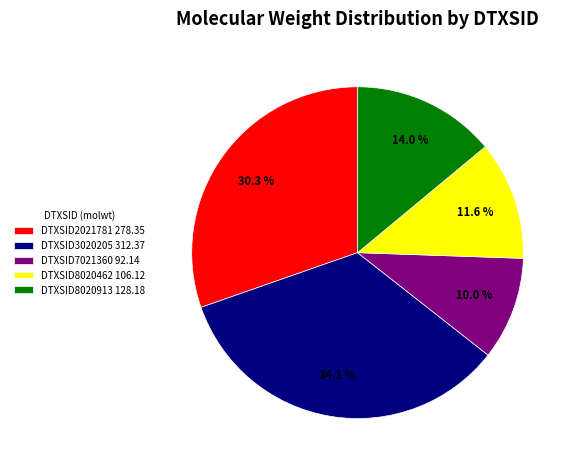

To the nearest percent, what portion does DTXSID7021360 represent?

10%